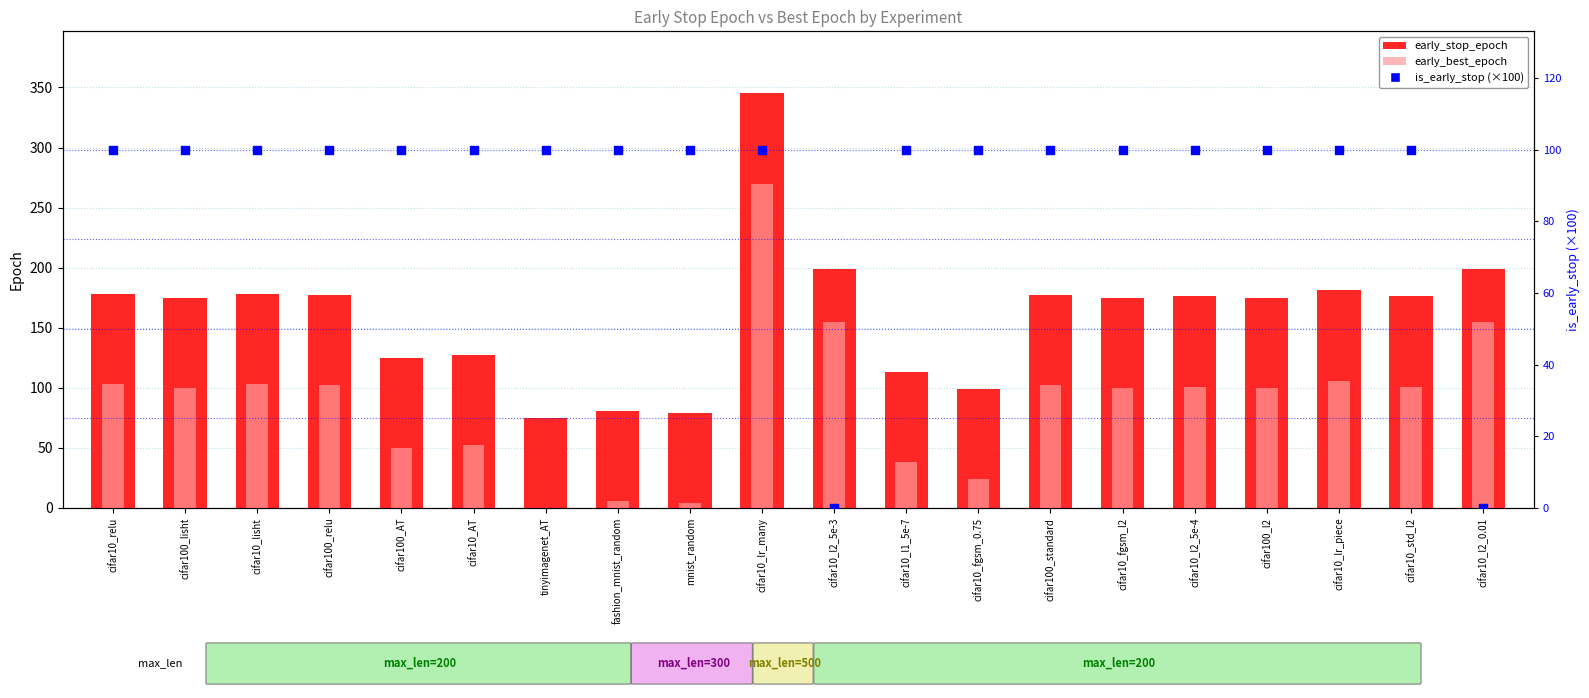

Which series has the widest spread of Y values?

early_stop_epoch